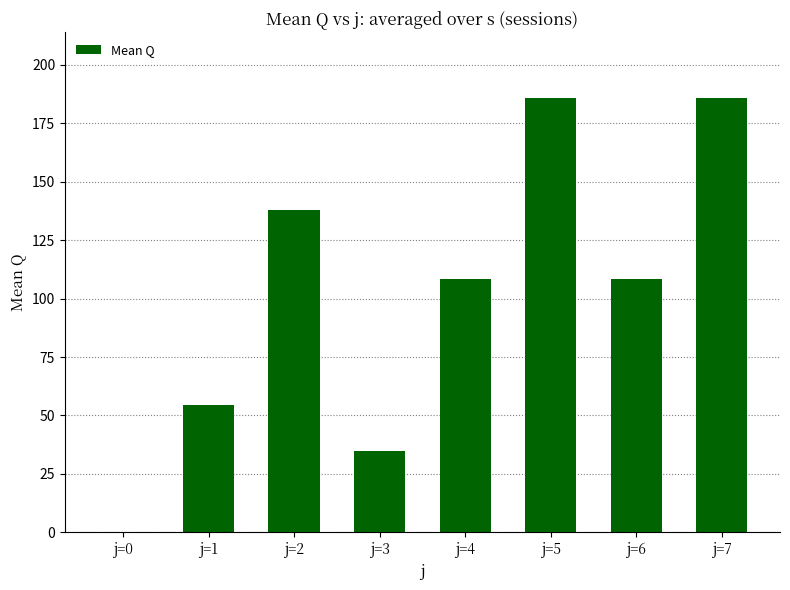

Reading left to right, extract all data points from this chart.

j=0=0.0	j=1=54.6	j=2=137.9	j=3=34.6	j=4=108.6	j=5=186.0	j=6=108.6	j=7=186.0